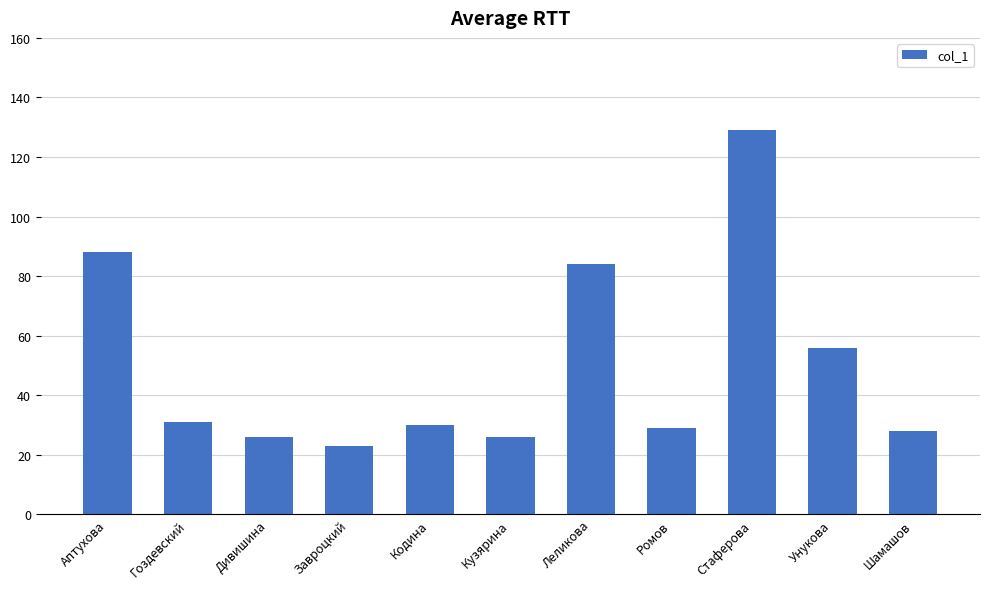

Reading left to right, transcribe all the data shown in this chart.

Аптухова=88	Гоздевский=31	Дивишина=26	Завроцкий=23	Кодина=30	Кузярина=26	Леликова=84	Ромов=29	Стаферова=129	Унукова=56	Шамашов=28